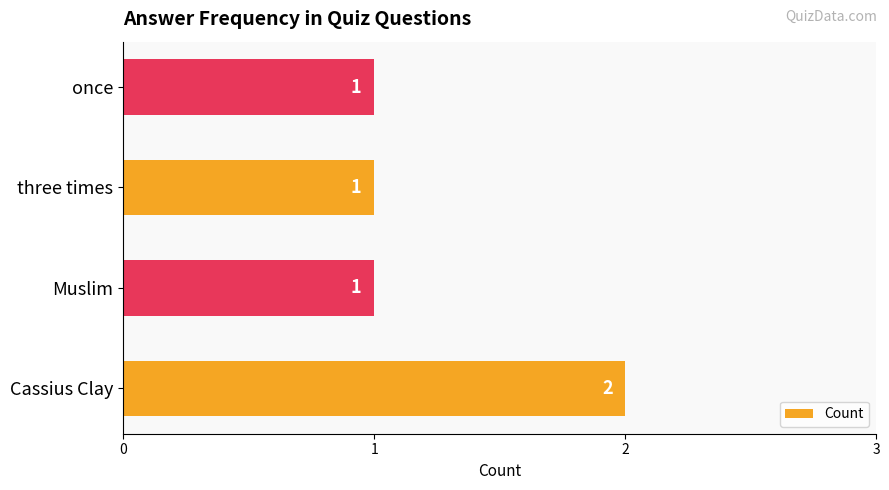

How many values are between 1 and 2?

4